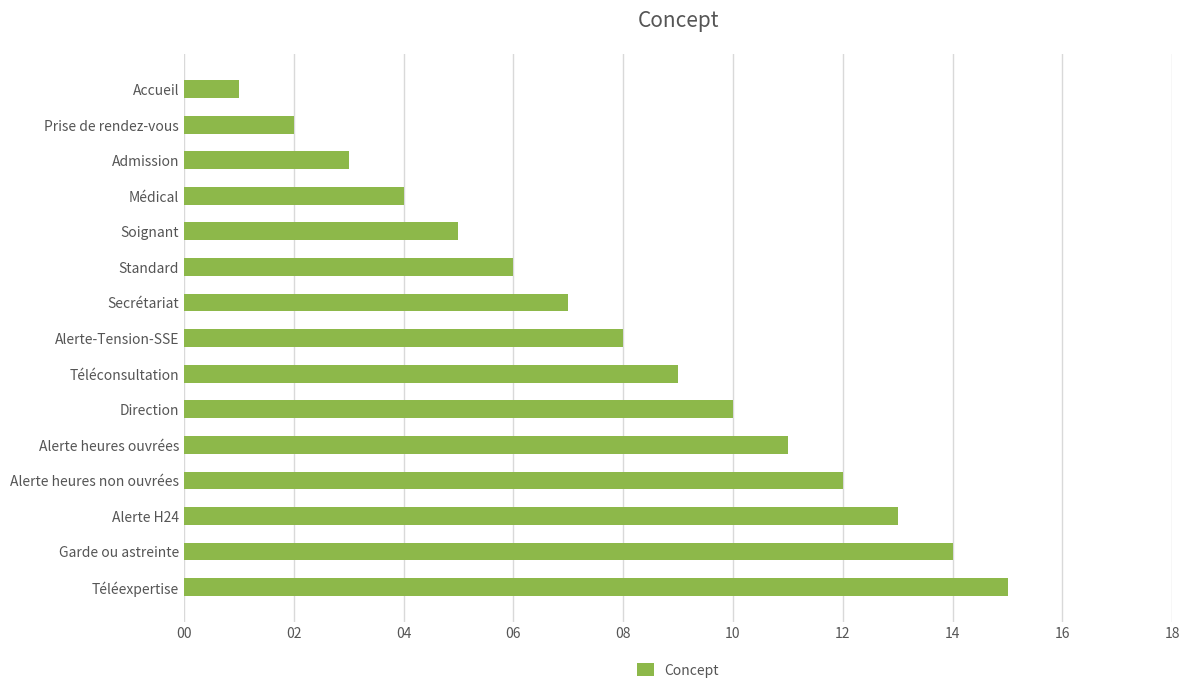

What is the change in value from Secrétariat to Alerte-Tension-SSE?

+1